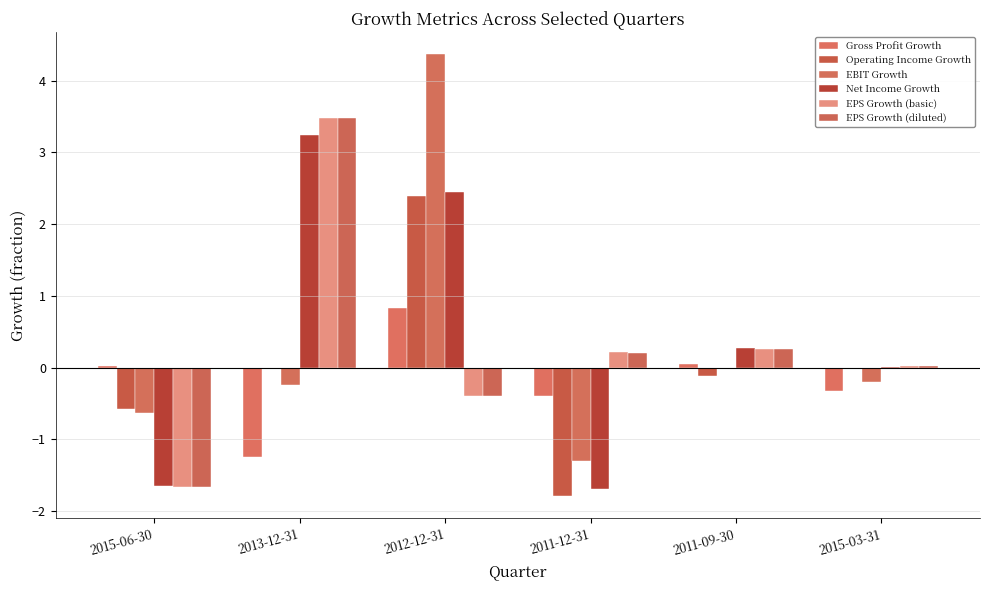

What is the sum of the EPS Growth (basic) values at 2013-12-31 and 2012-12-31?

3.1